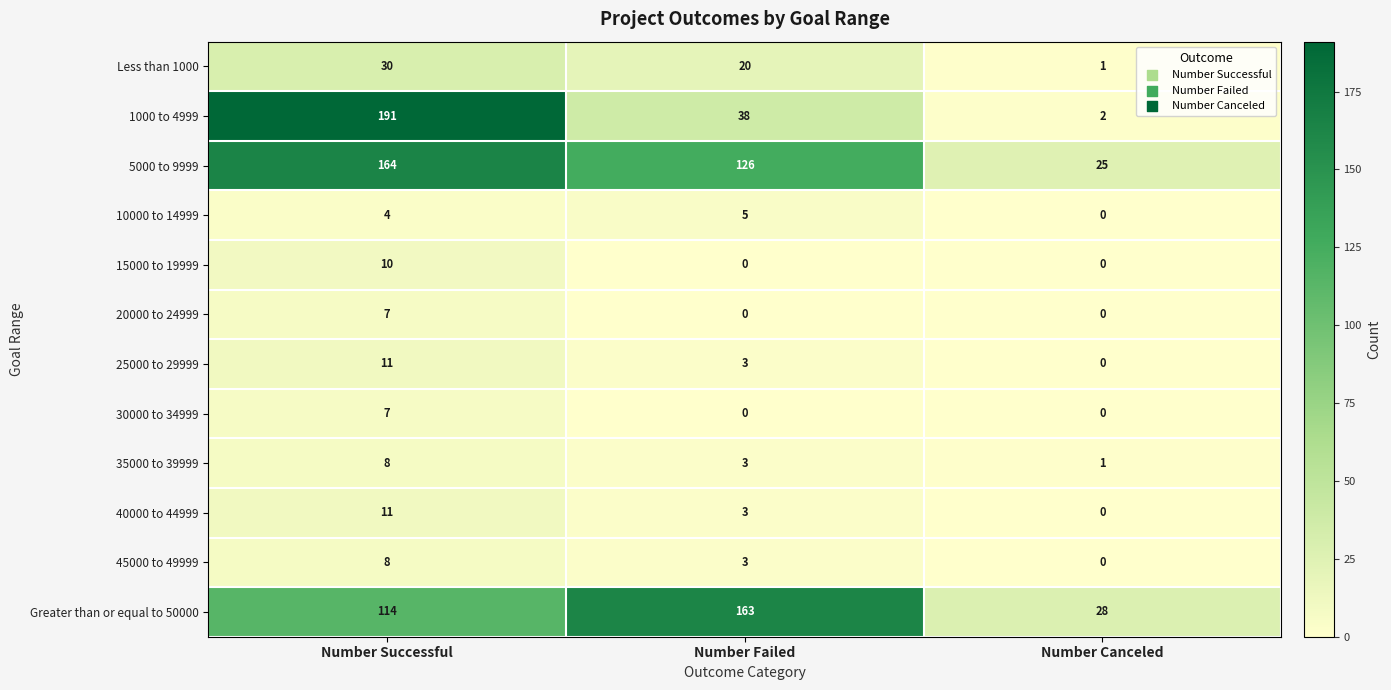

List the labels in order of 35000 to 39999 value, largest first.

Number Successful, Number Failed, Number Canceled